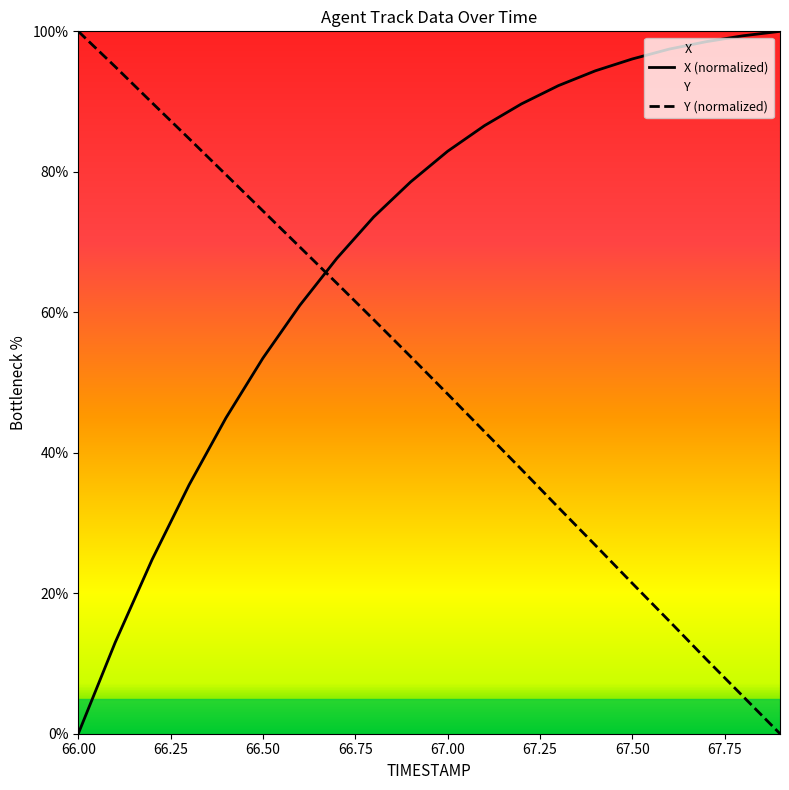

Between 67.9 and 66.2, which is larger?

67.9